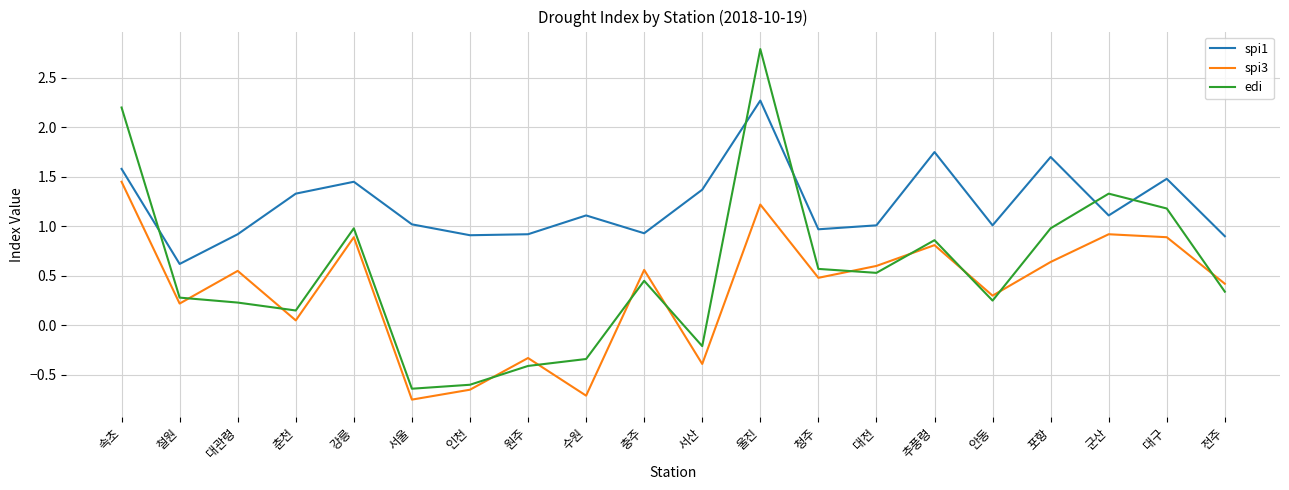

Between 대구 and 전주, which series saw the biggest shift?

edi